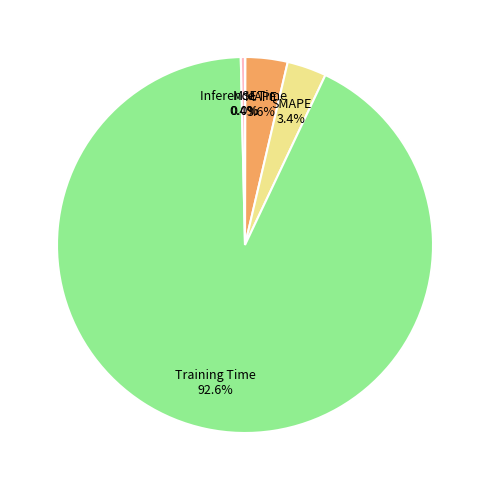

What is the majority slice?

Training Time